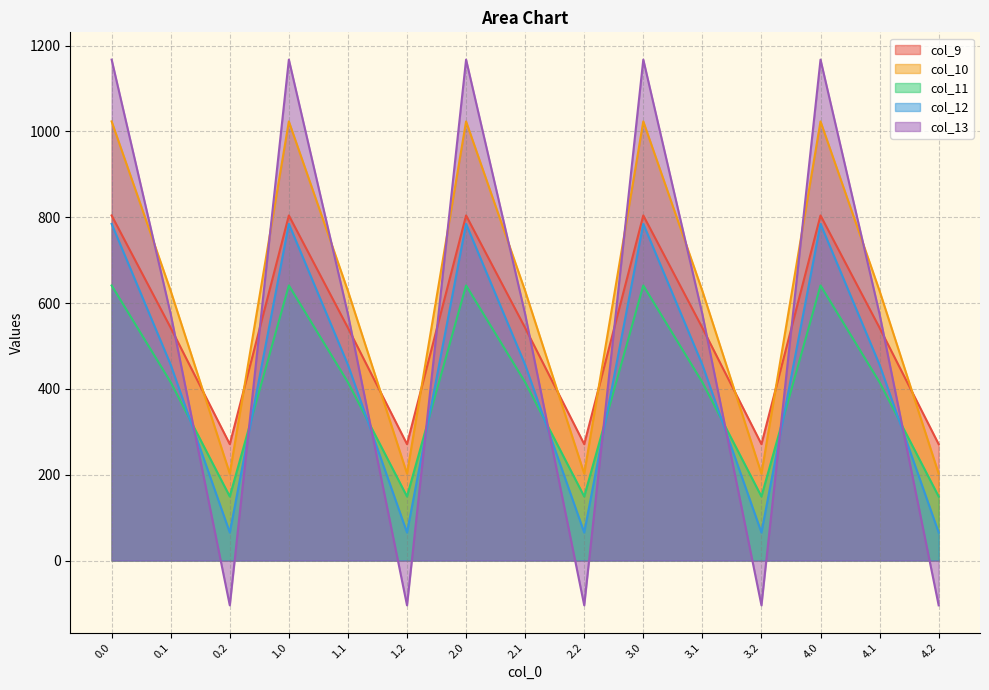

Which has a higher value, 0.1 or 3.2?

0.1